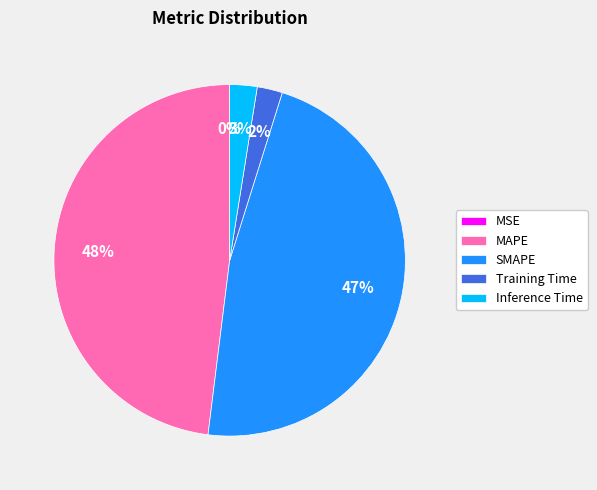

The SMAPE slice represents 60% of the pie. True or false?

False